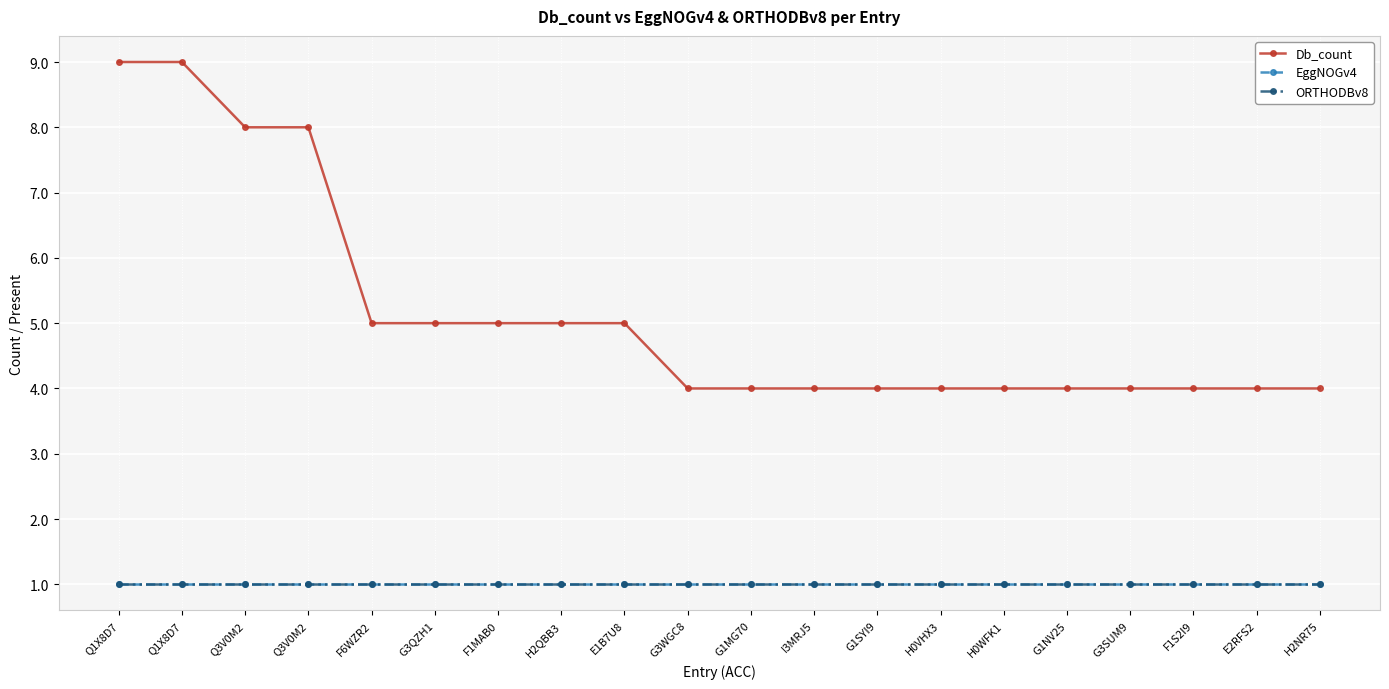

Is this an area chart (filled region under the line)?

No